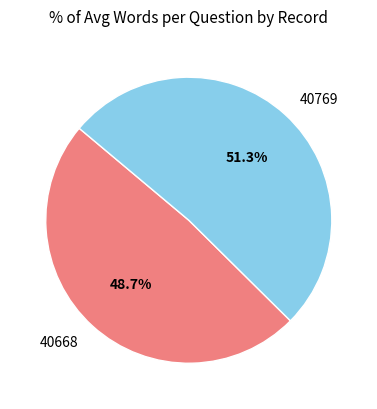

Which slice is the largest?

40769